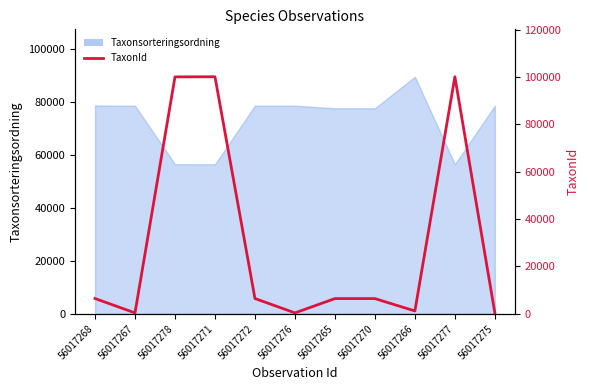

Reading right to left, what are all the values shown in this chart?

56017275=385	56017277=100109	56017266=1202	56017270=6425	56017265=6425	56017276=388	56017272=6456	56017271=100109	56017278=100049	56017267=388	56017268=6458